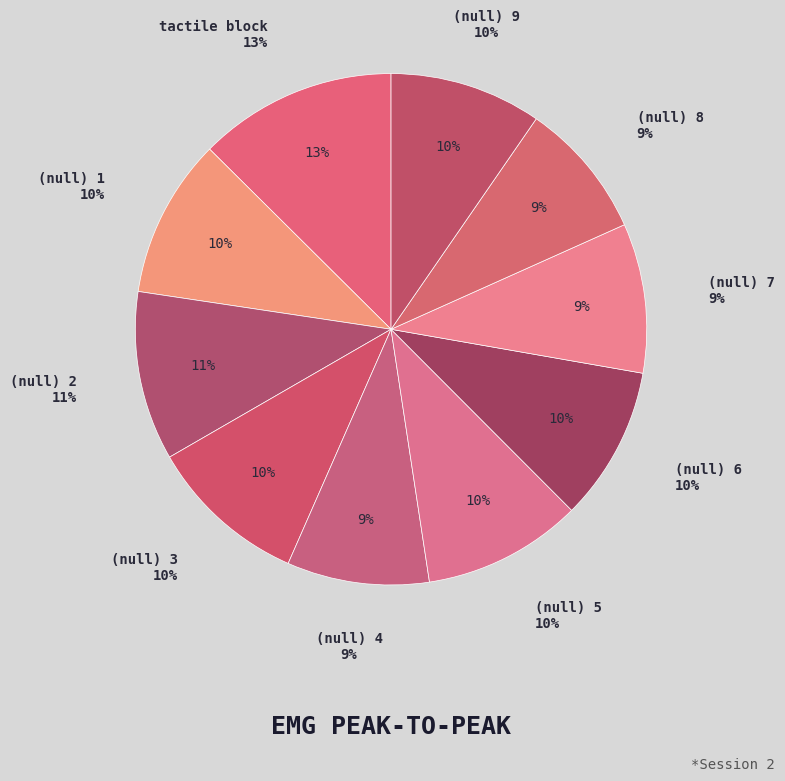

Which slice is the smallest?

(null) 8